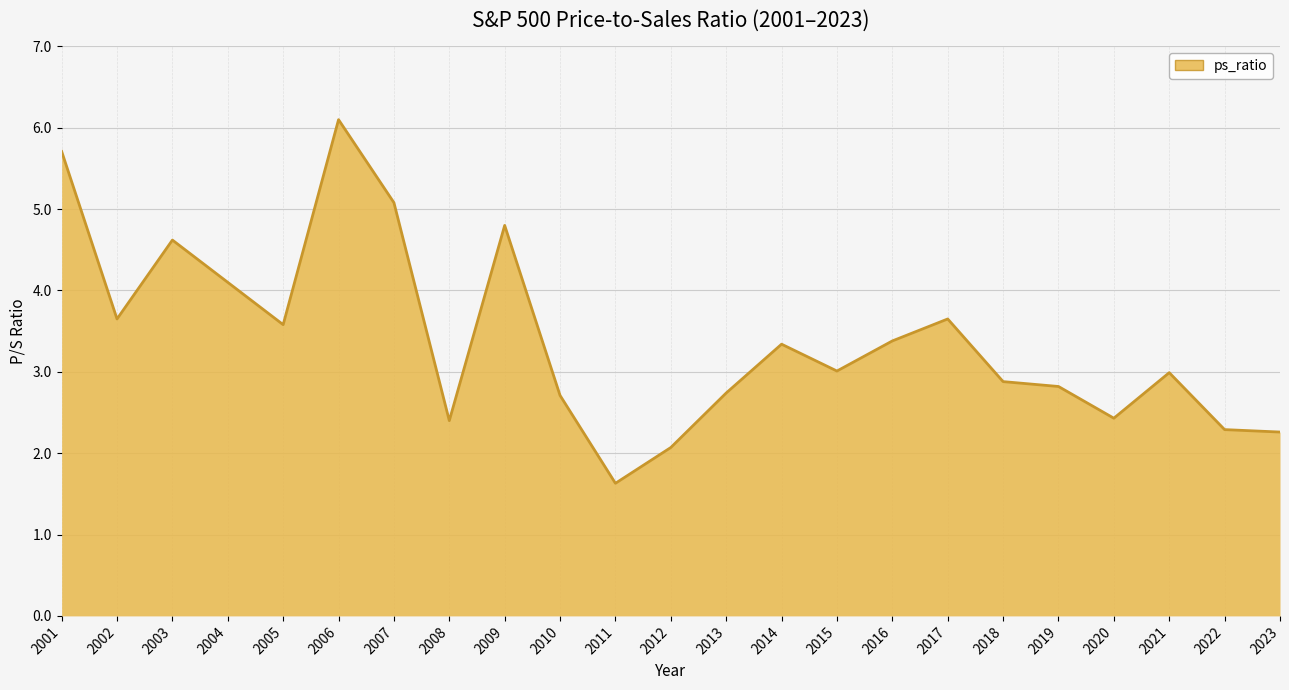

How many lines are shown in the chart?

1